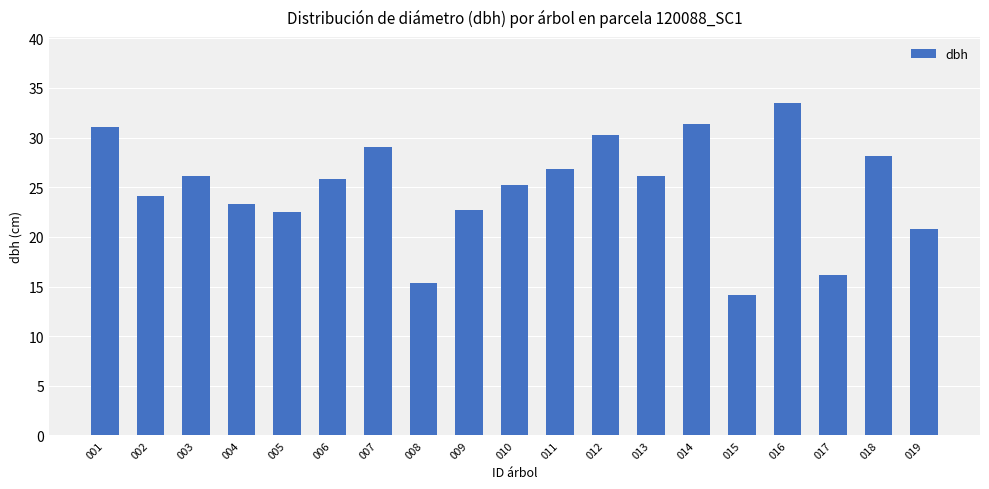

What is the difference between the values at 001 and 016?

2.4